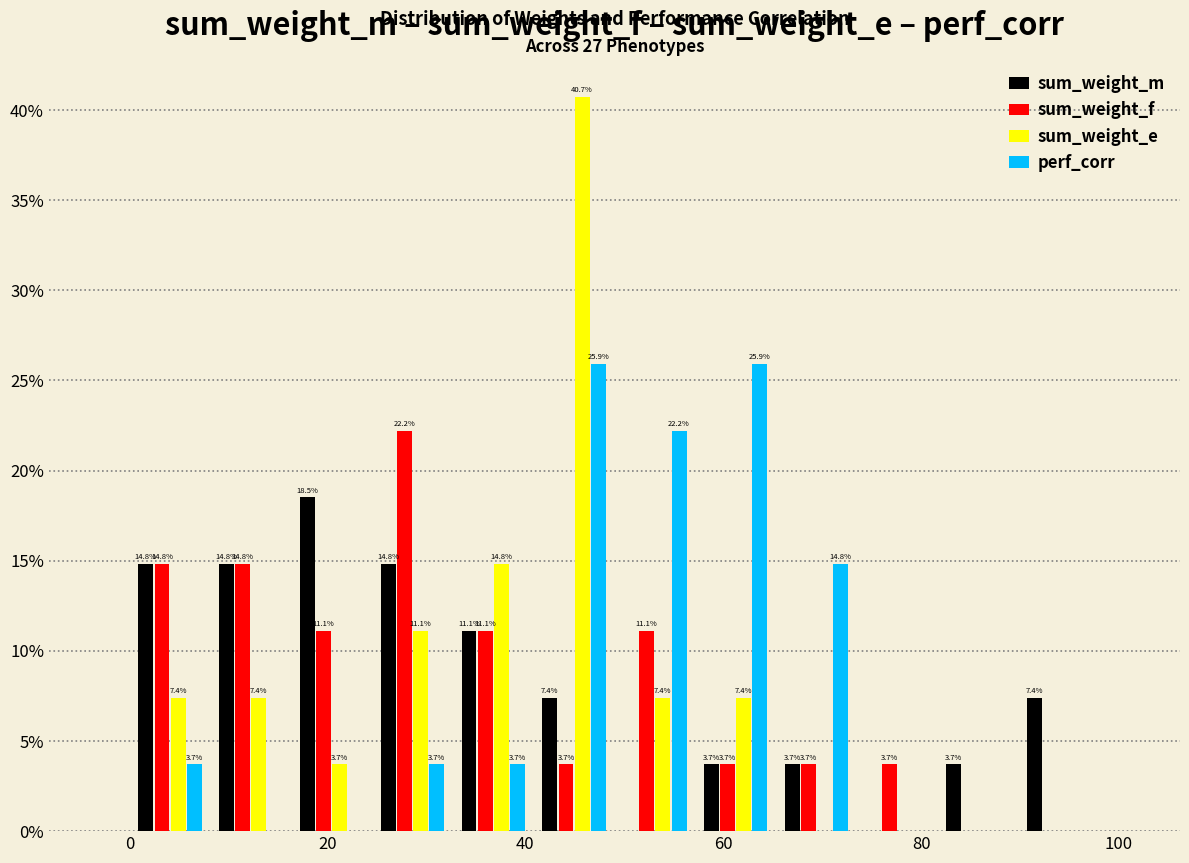

In the sum_weight_e series, which range on the x-axis has the tallest bar?

40 to 50